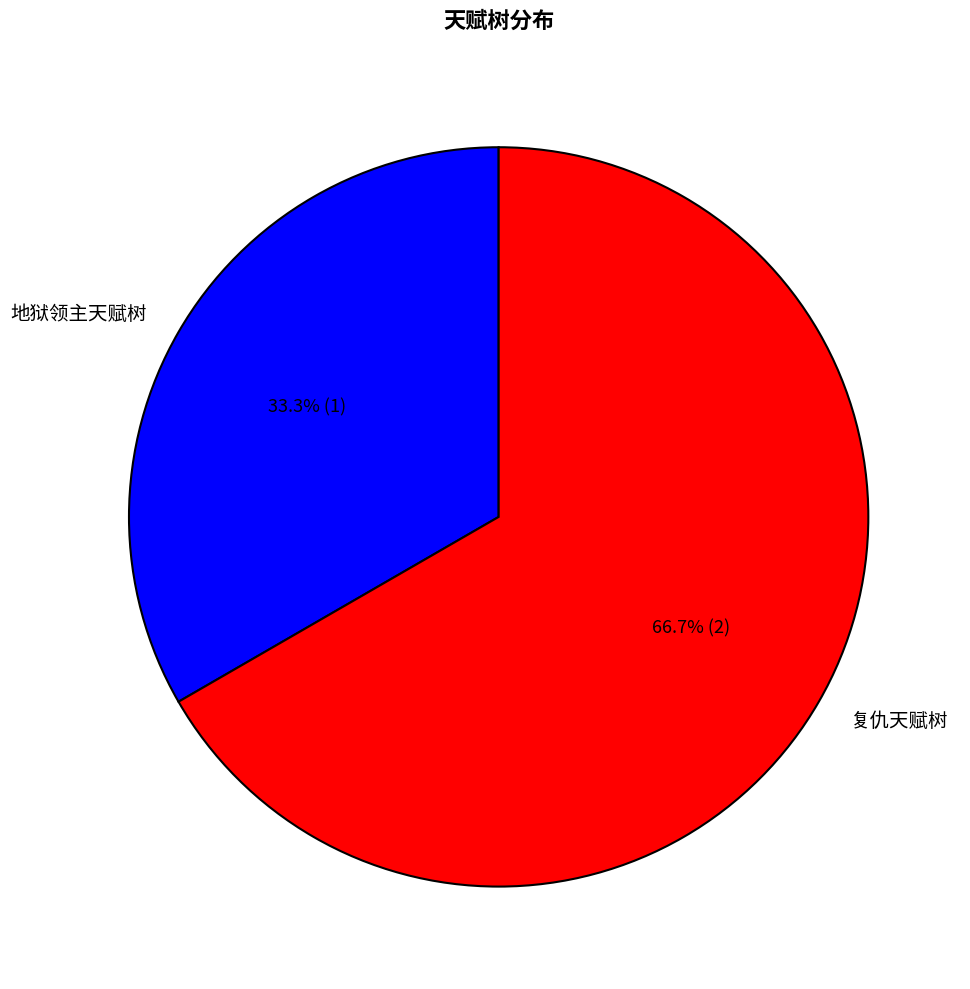

What is the ratio of the value at 地狱领主天赋树 to the value at 复仇天赋树?

0.5